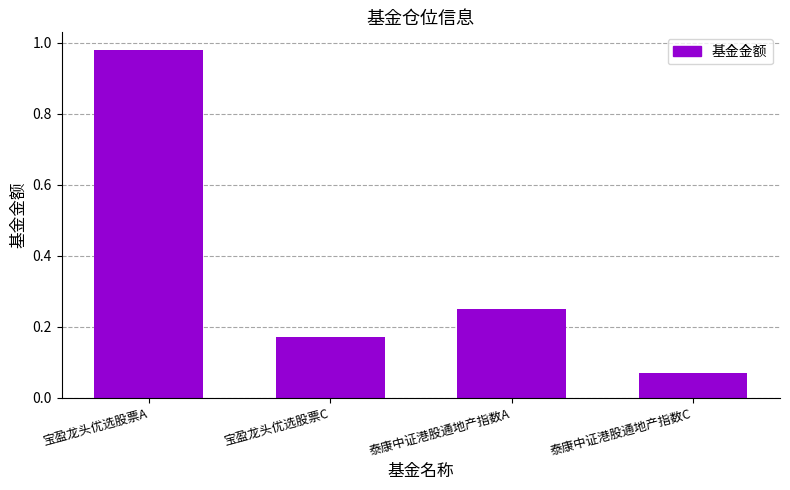

Does the chart contain stacked bars?

No